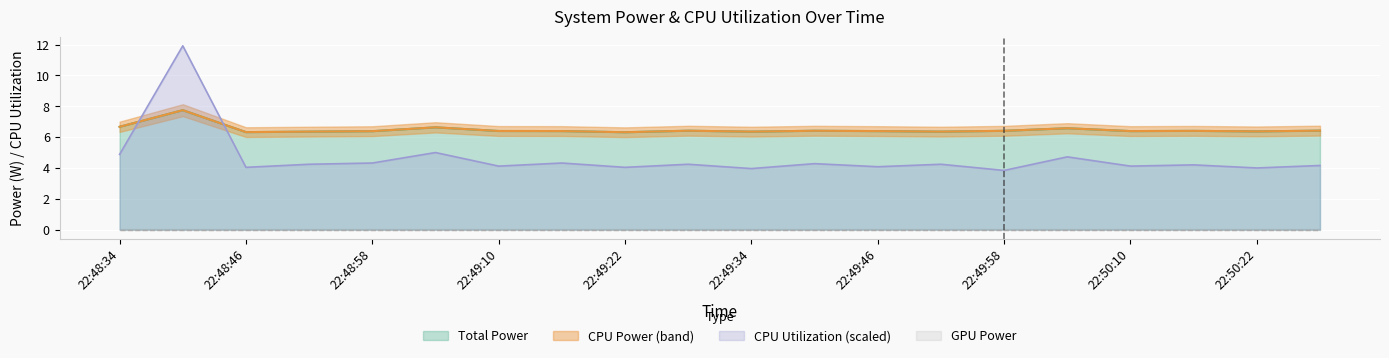

Does the chart display data point markers on the line(s)?

No